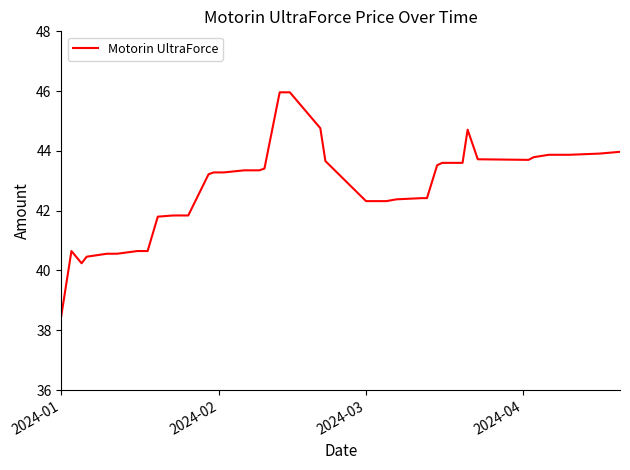

What is the maximum value shown in the chart?

46.0